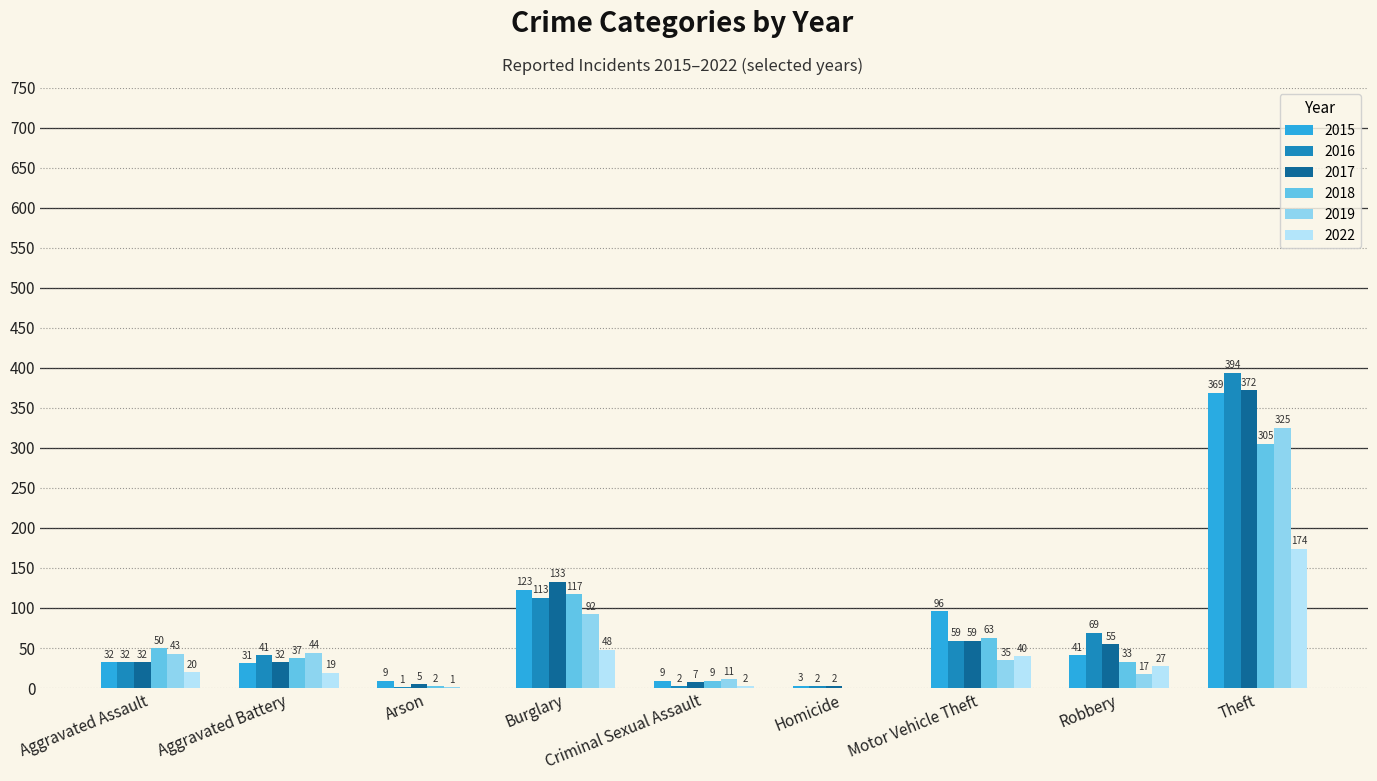

True or false: 2015 has a value of 32 at Aggravated Assault.

True